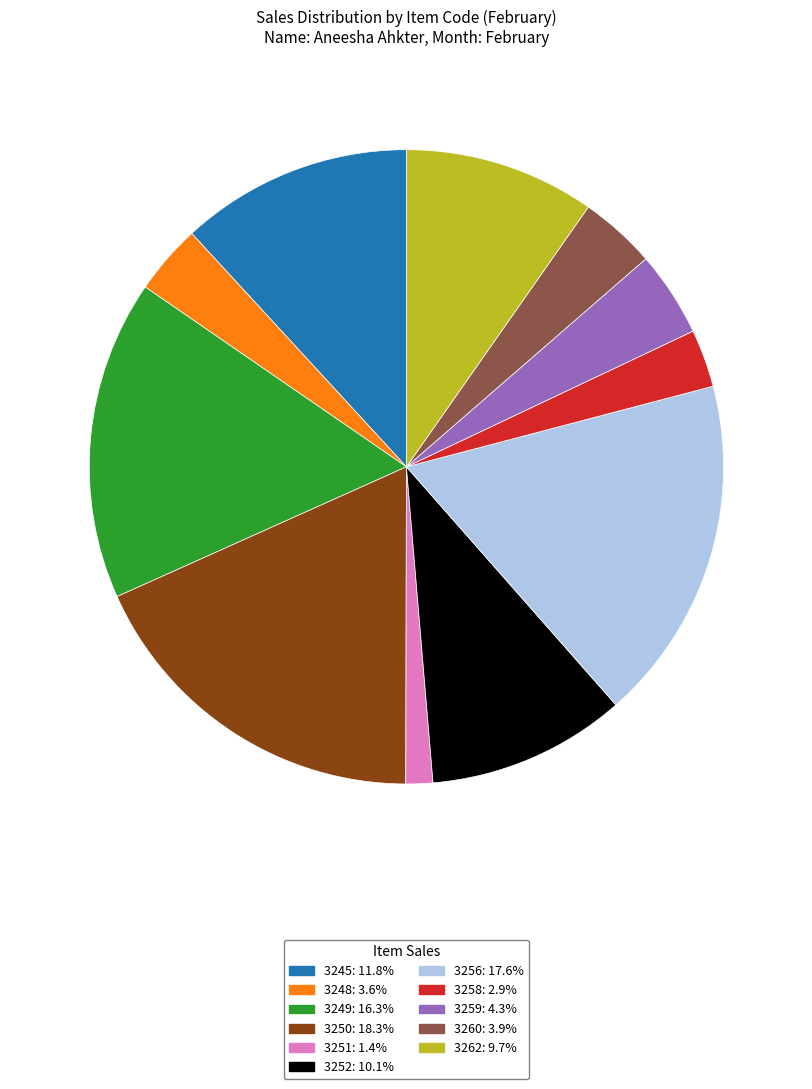

Do 3248 and 3250 together represent more than half of the pie?

No